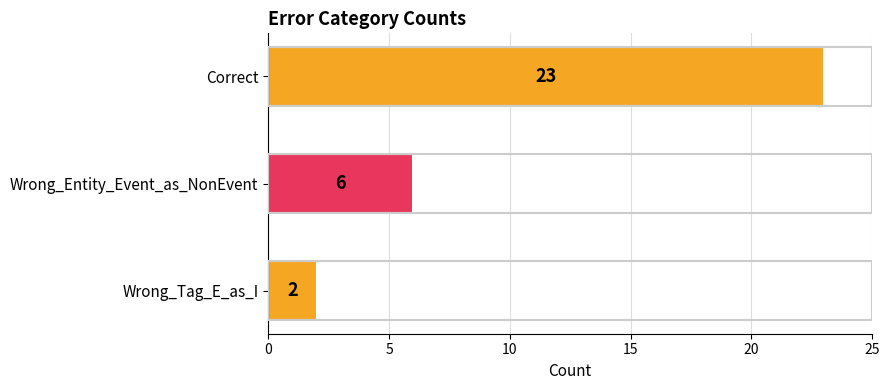

What is the change in value from Wrong_Entity_Event_as_NonEvent to Wrong_Tag_E_as_I?

-4